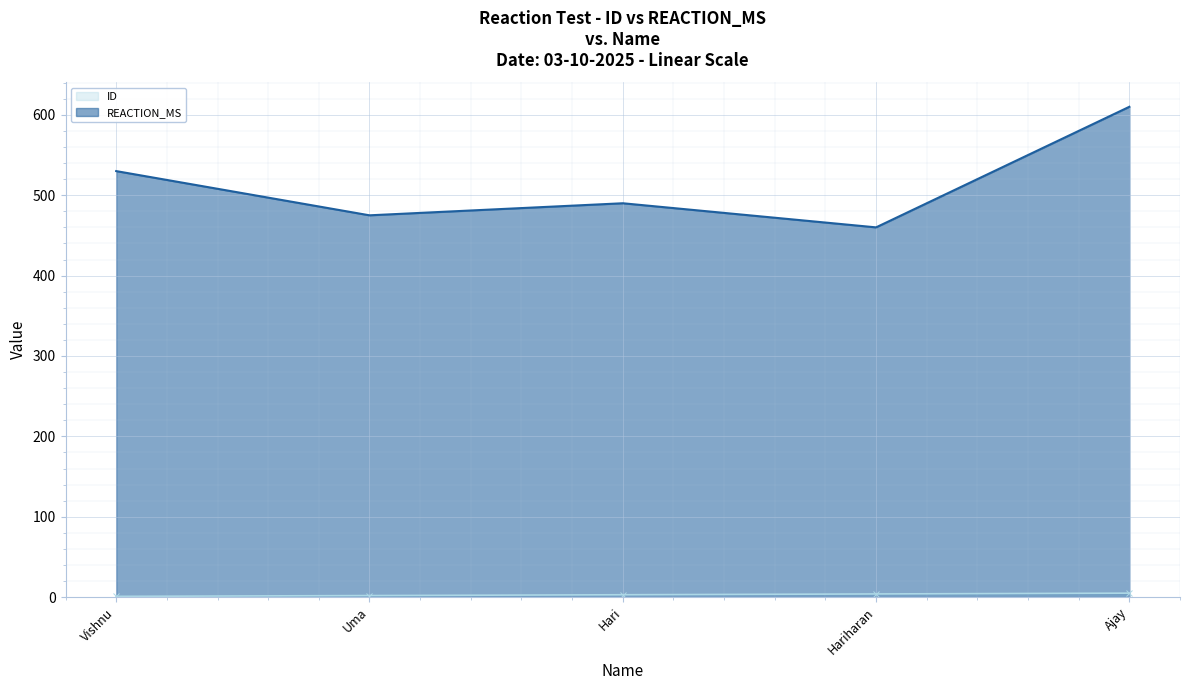

What is the value of the REACTION_MS point at the 4th from the left?

460